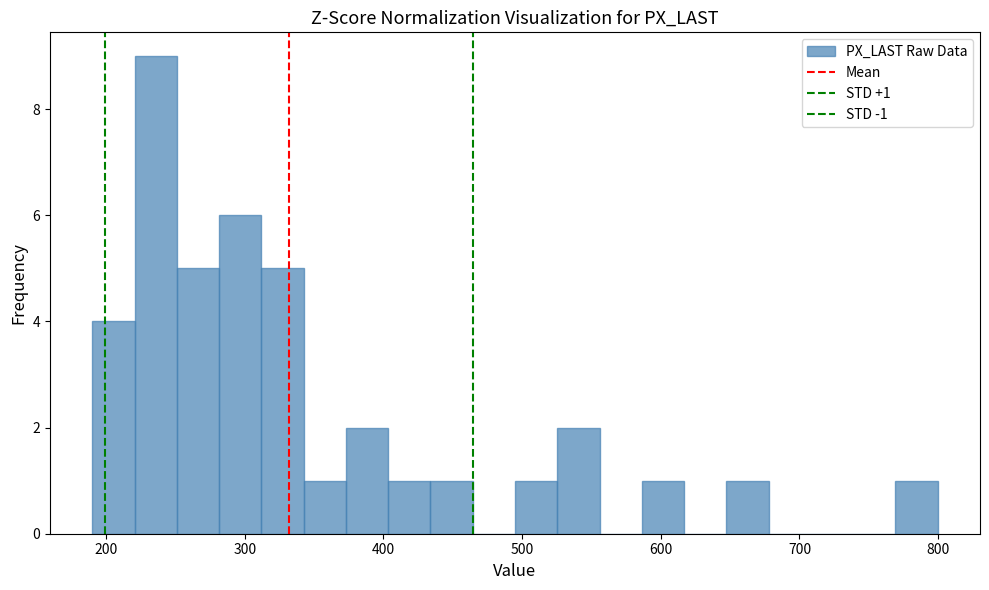

Read against the x-axis, roughly where is the centre of the tallest bar?

240